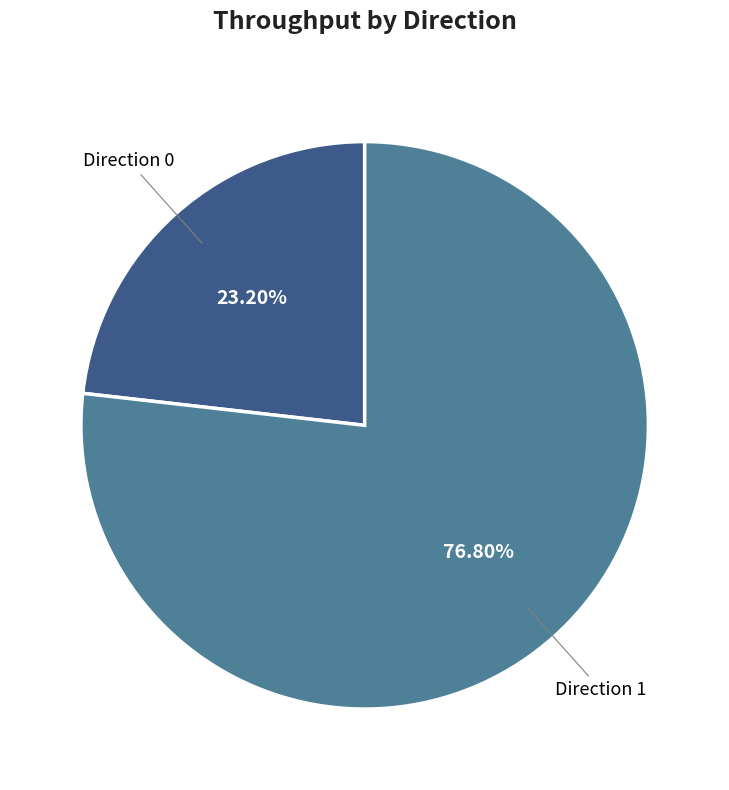

Is the sum of Direction 1 and Direction 0 greater than half?

Yes